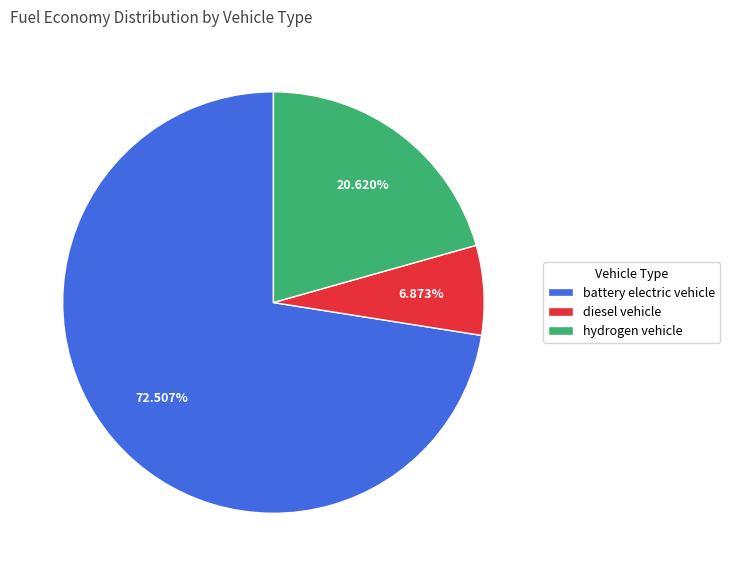

Rank the categories by value from highest to lowest.

battery electric vehicle, hydrogen vehicle, diesel vehicle